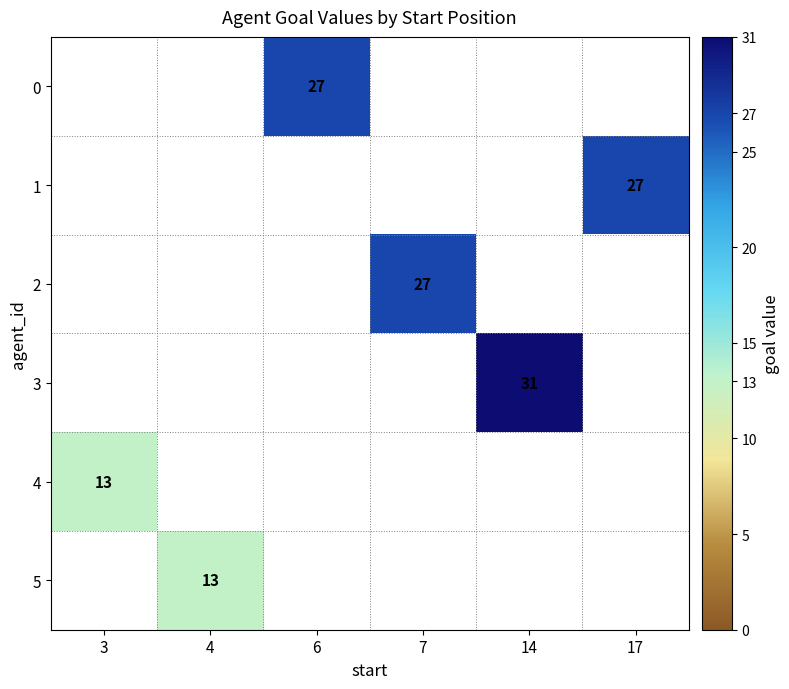

What is the greatest value displayed?

31.0